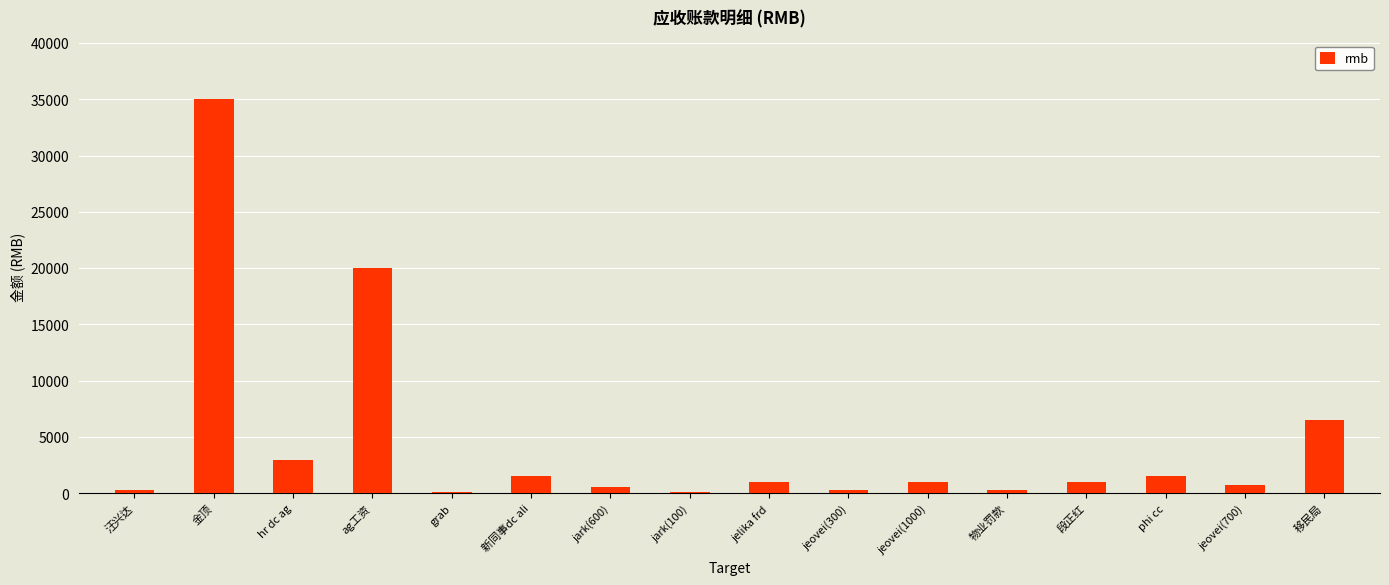

How many series are shown in this chart?

1